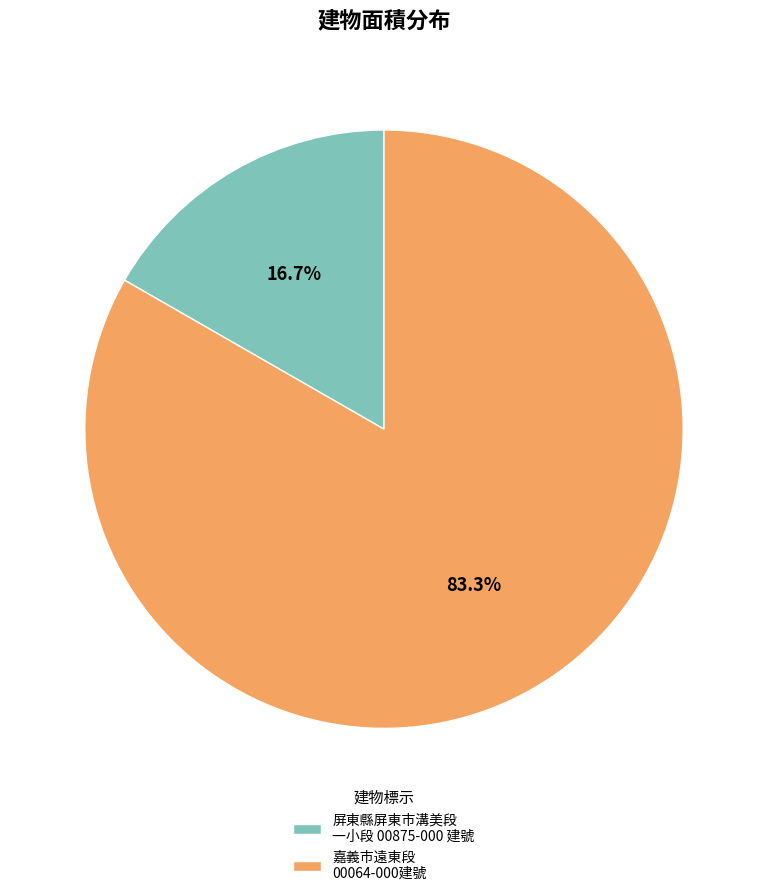

Combined, do 屏東縣屏東市溝美段 一小段 00875-000 建號 and 嘉義市遠東段 00064-000建號 account for over 50%?

Yes